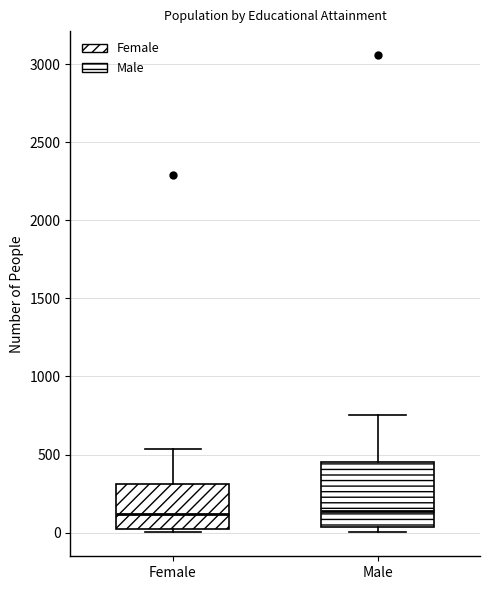

Where does the median line of the box for Female sit on the y-axis? The values are not printed on the chart, so give them approximately, as read against the axis.

100